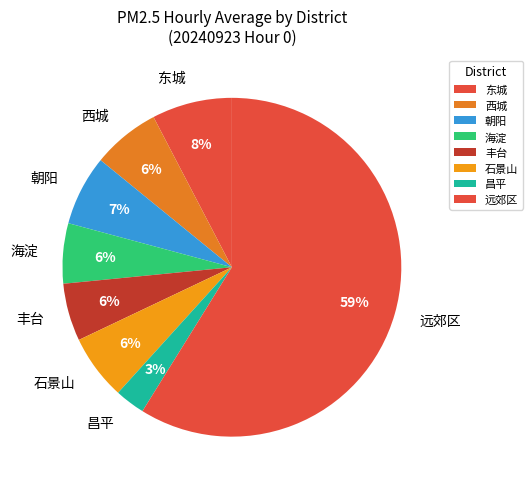

Do 丰台 and 西城 together represent more than half of the pie?

No